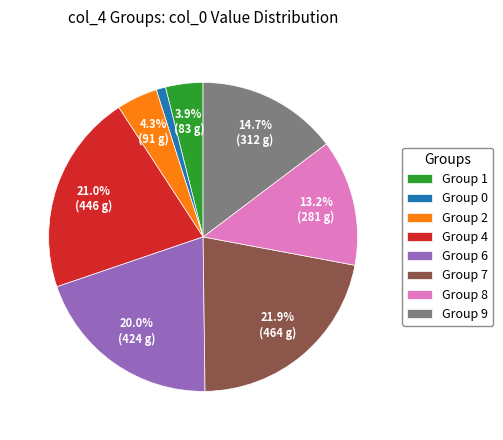

Count the number of slices in the pie.

8